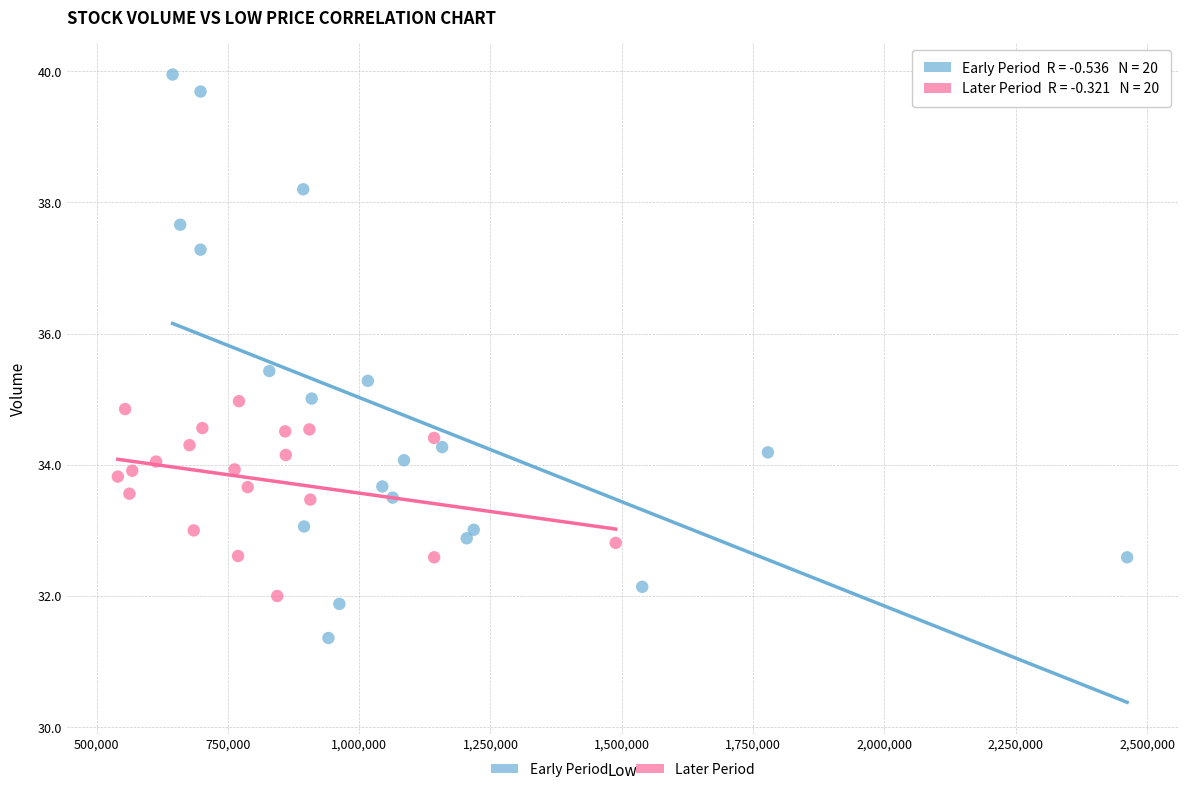

Which series reaches the maximum Y coordinate?

Early Period